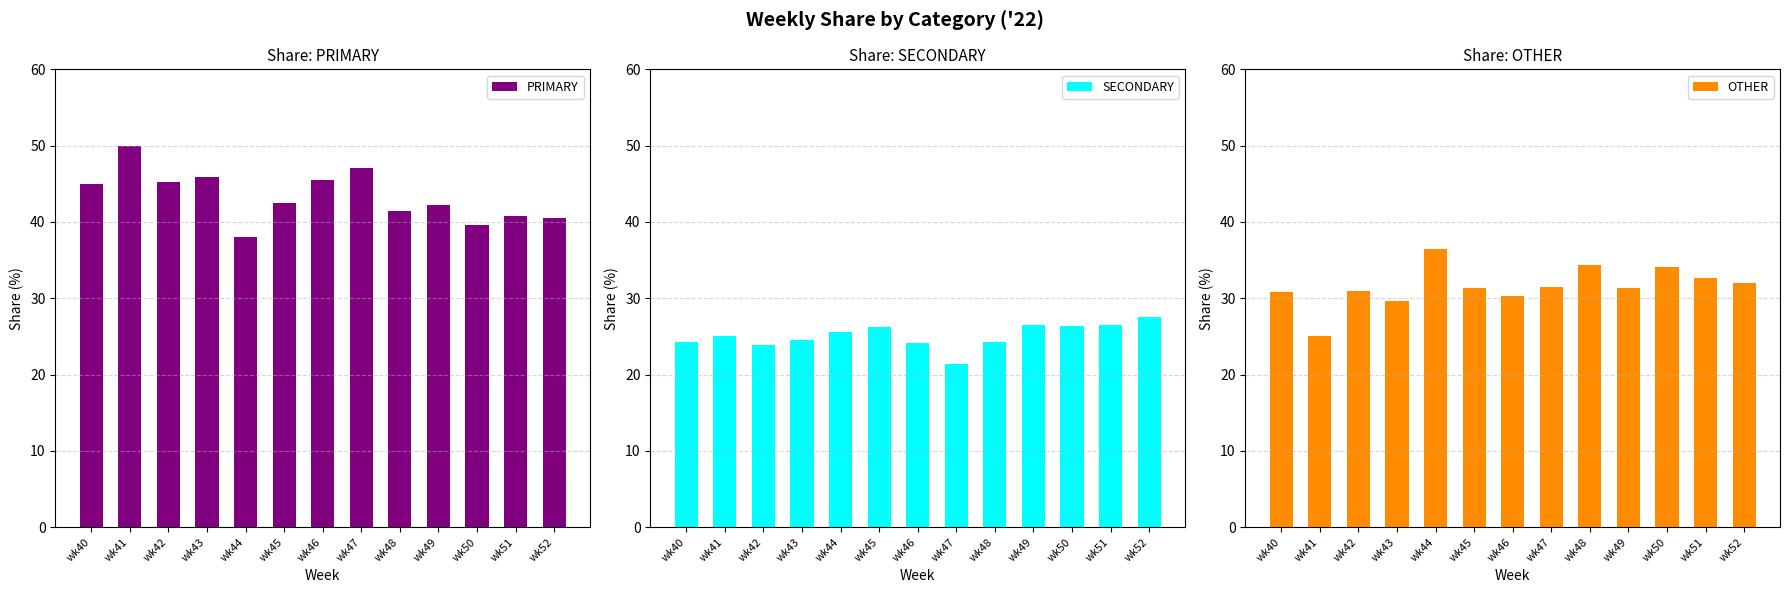

Reading left to right, list all the values displayed in this chart.

PRIMARY: wk40=44.9	wk41=50.0	wk42=45.2	wk43=45.8	wk44=38.0	wk45=42.5	wk46=45.5	wk47=47.1	wk48=41.4	wk49=42.2	wk50=39.5	wk51=40.8	wk52=40.5
SECONDARY: wk40=24.2	wk41=25.0	wk42=23.9	wk43=24.5	wk44=25.6	wk45=26.2	wk46=24.1	wk47=21.4	wk48=24.2	wk49=26.4	wk50=26.4	wk51=26.5	wk52=27.5
OTHER: wk40=30.9	wk41=25.0	wk42=31.0	wk43=29.7	wk44=36.4	wk45=31.3	wk46=30.4	wk47=31.5	wk48=34.3	wk49=31.3	wk50=34.1	wk51=32.7	wk52=31.9